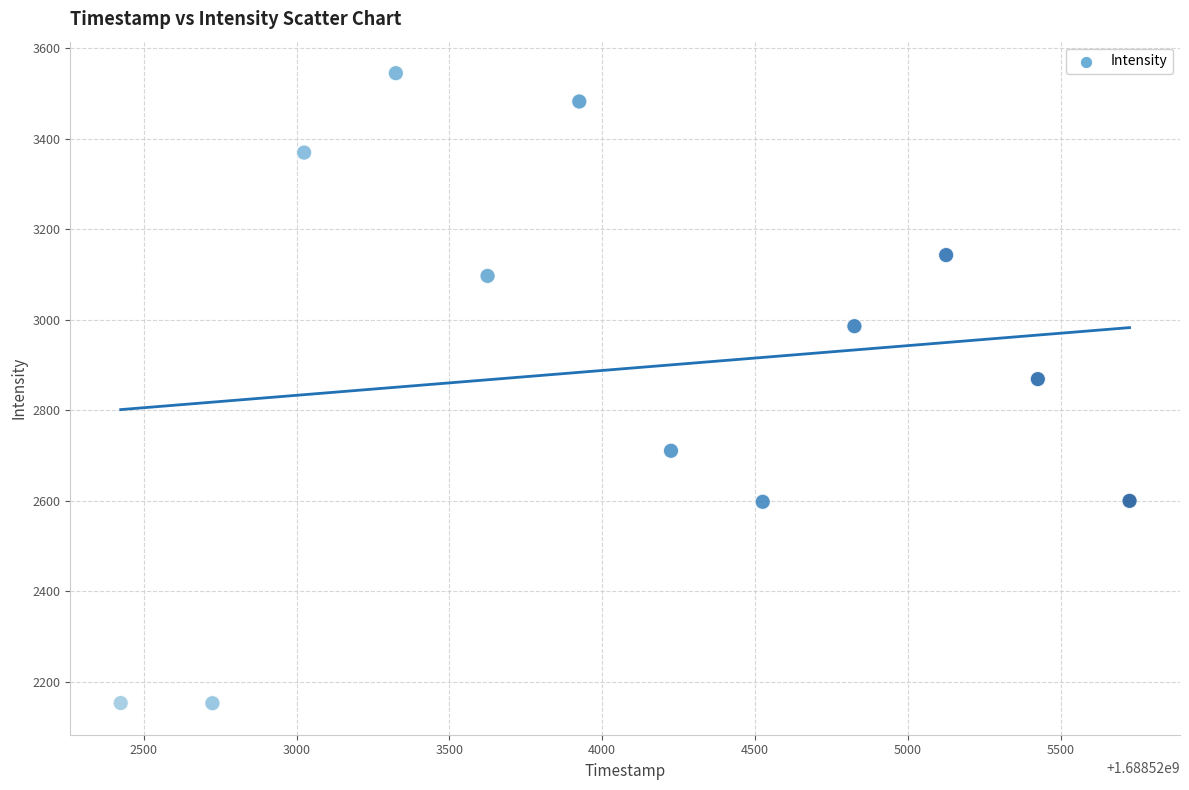

What Y value in the scatter plot is closest to 2848?

2869.1